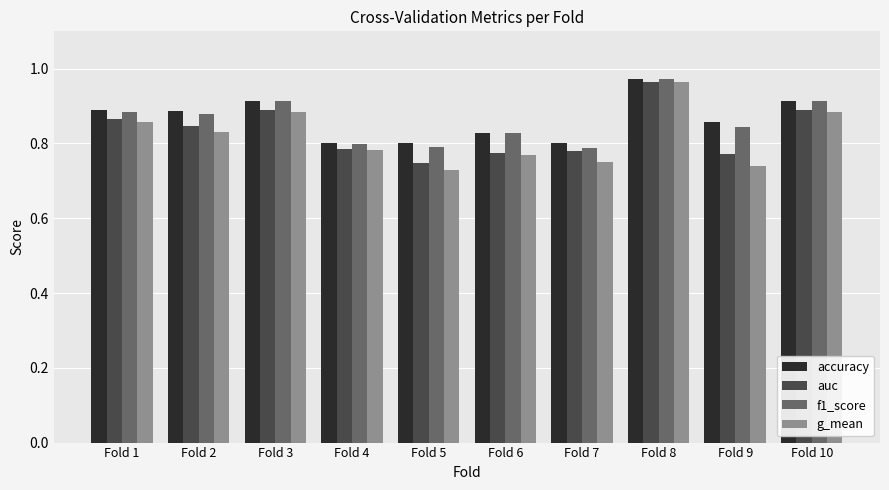

At how many categories does at least one series exceed 0?

10